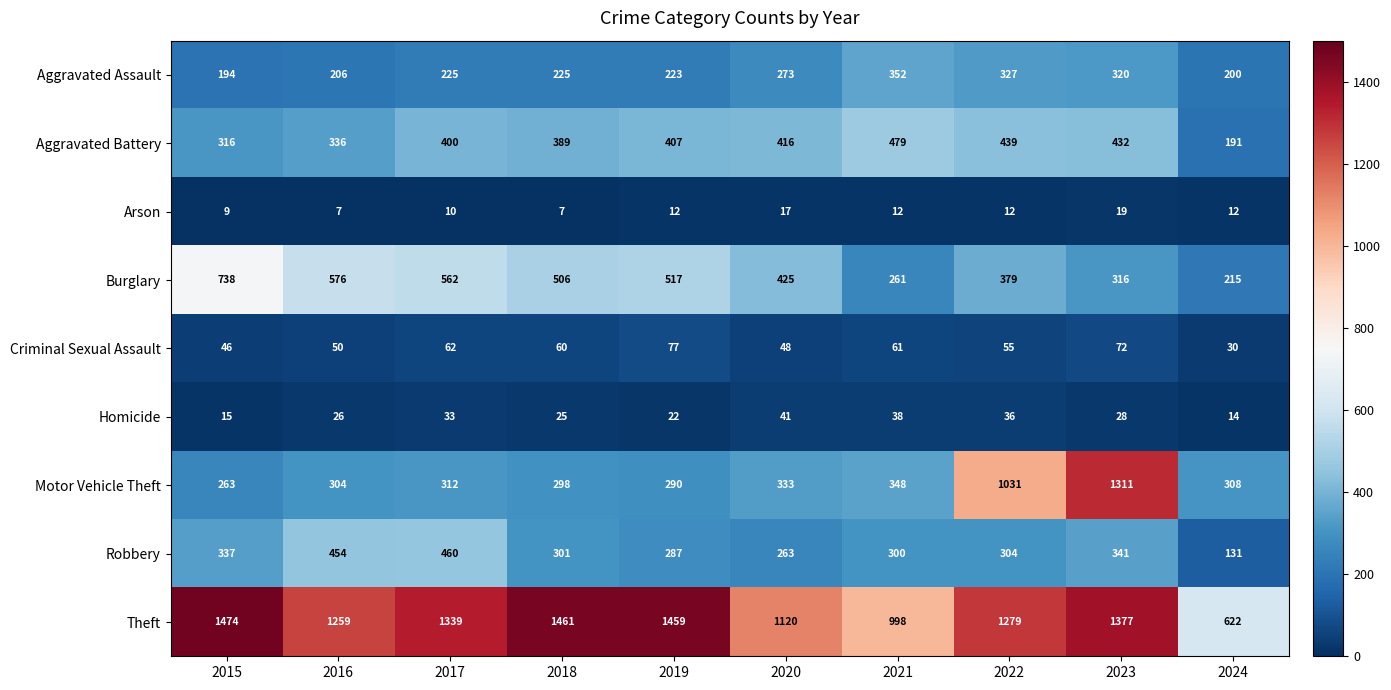

What is the minimum value shown in the chart?

7